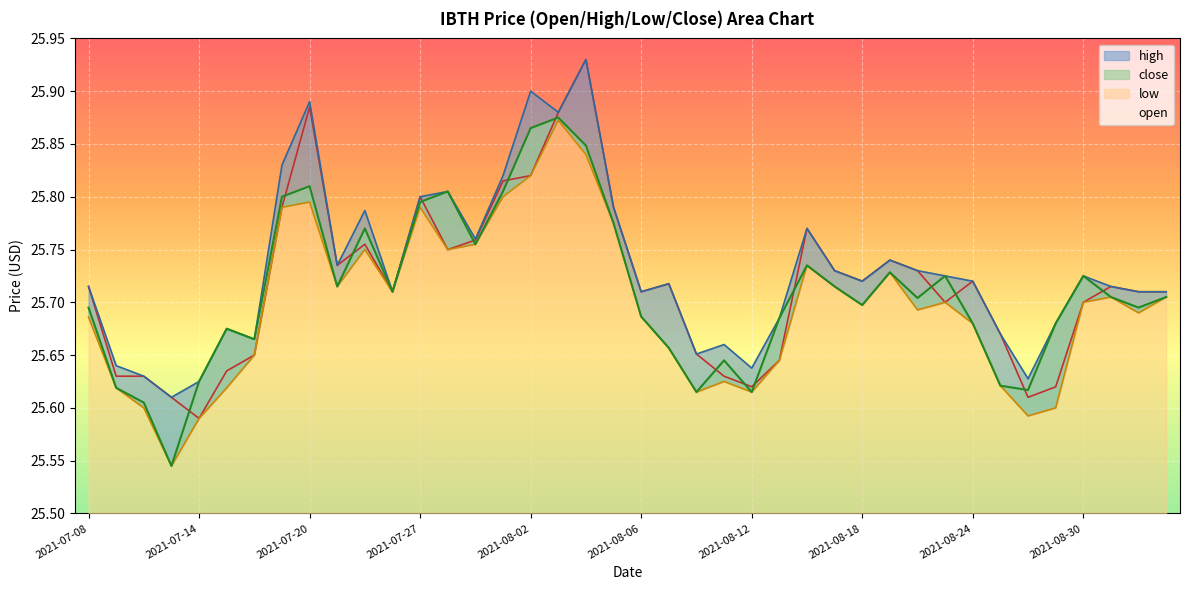

What is the difference between the maximum and minimum values in the close series?

0.3